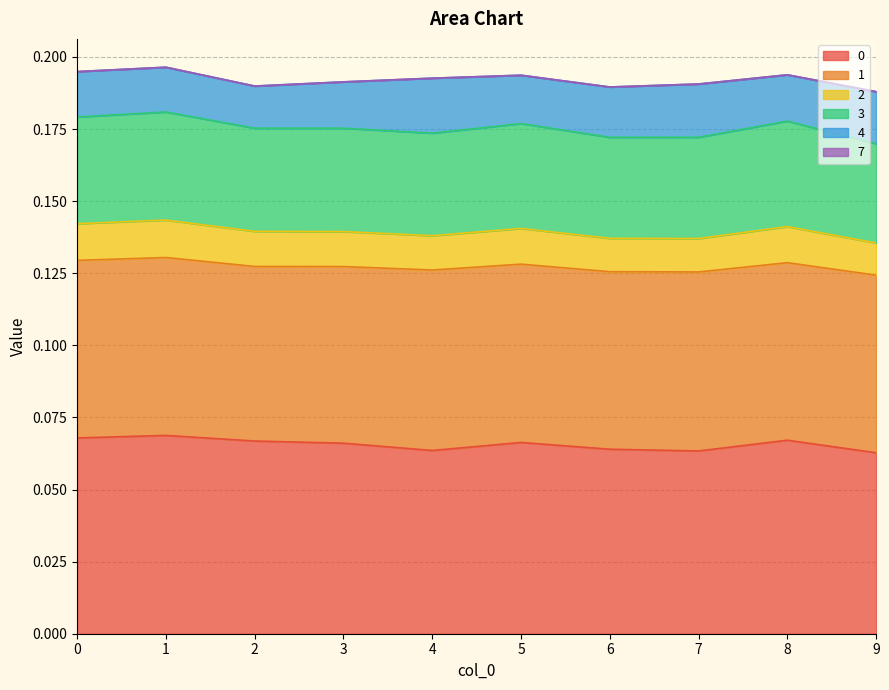

The value of 3 at 8 is 0.1. True or false?

False